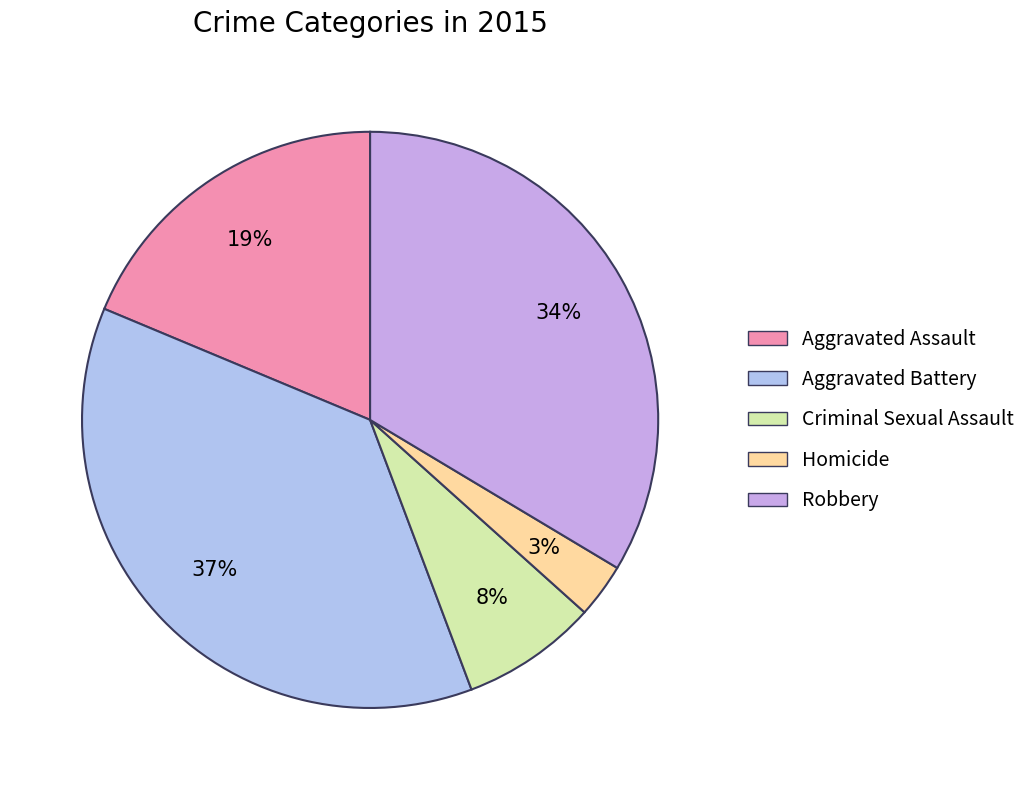

Is there any slice that represents more than half of the pie?

No